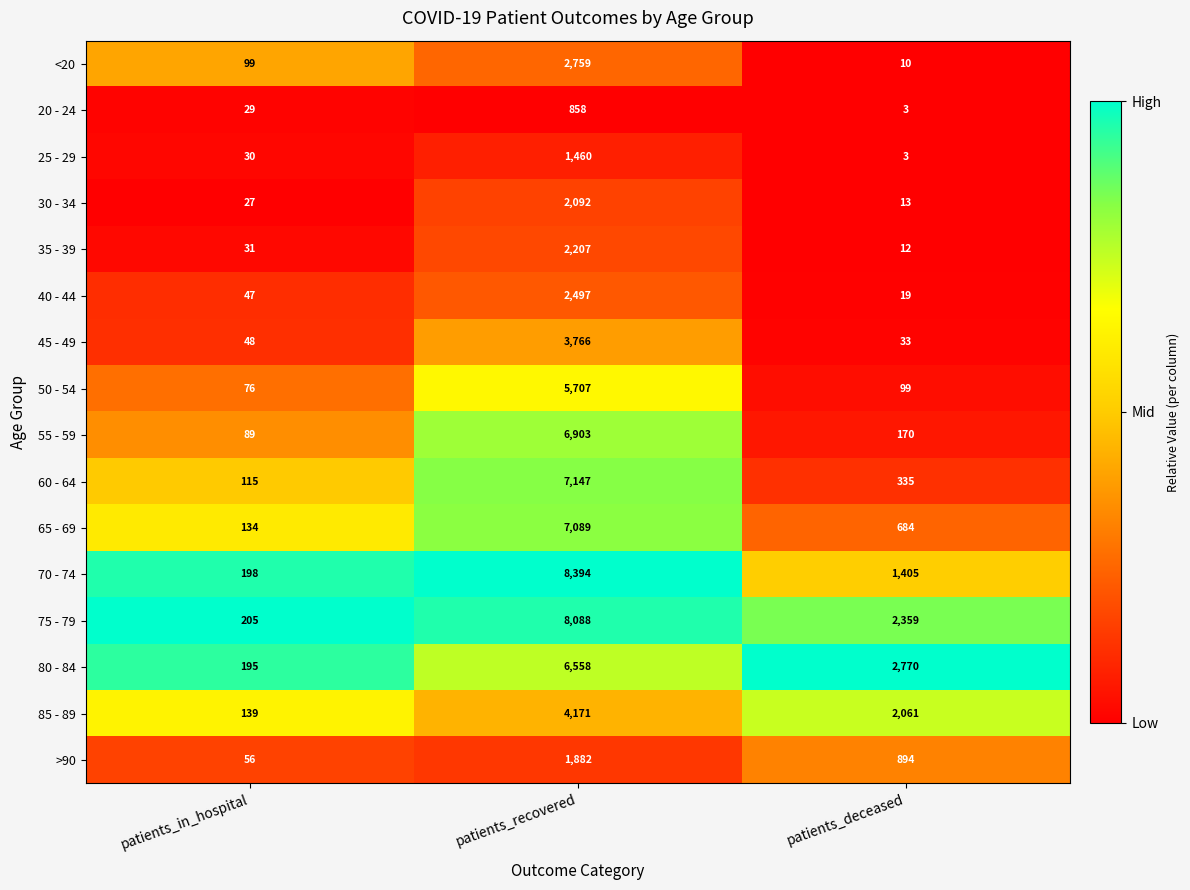

What is the maximum value shown in the chart?

8394